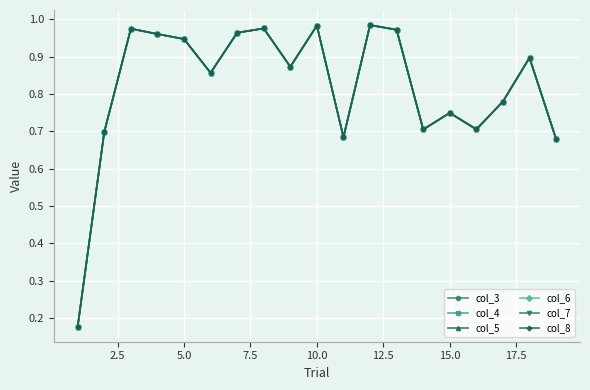

Reading left to right, list all the values displayed in this chart.

col_3: 0.2	0.7	1.0	1.0	0.9	0.9	1.0	1.0	0.9	1.0	0.7	1.0	1.0	0.7	0.7	0.7	0.8	0.9	0.7
col_4: 0.2	0.7	1.0	1.0	0.9	0.9	1.0	1.0	0.9	1.0	0.7	1.0	1.0	0.7	0.7	0.7	0.8	0.9	0.7
col_5: 0.2	0.7	1.0	1.0	0.9	0.9	1.0	1.0	0.9	1.0	0.7	1.0	1.0	0.7	0.7	0.7	0.8	0.9	0.7
col_6: 0.2	0.7	1.0	1.0	0.9	0.9	1.0	1.0	0.9	1.0	0.7	1.0	1.0	0.7	0.7	0.7	0.8	0.9	0.7
col_7: 0.2	0.7	1.0	1.0	0.9	0.9	1.0	1.0	0.9	1.0	0.7	1.0	1.0	0.7	0.7	0.7	0.8	0.9	0.7
col_8: 0.2	0.7	1.0	1.0	0.9	0.9	1.0	1.0	0.9	1.0	0.7	1.0	1.0	0.7	0.7	0.7	0.8	0.9	0.7